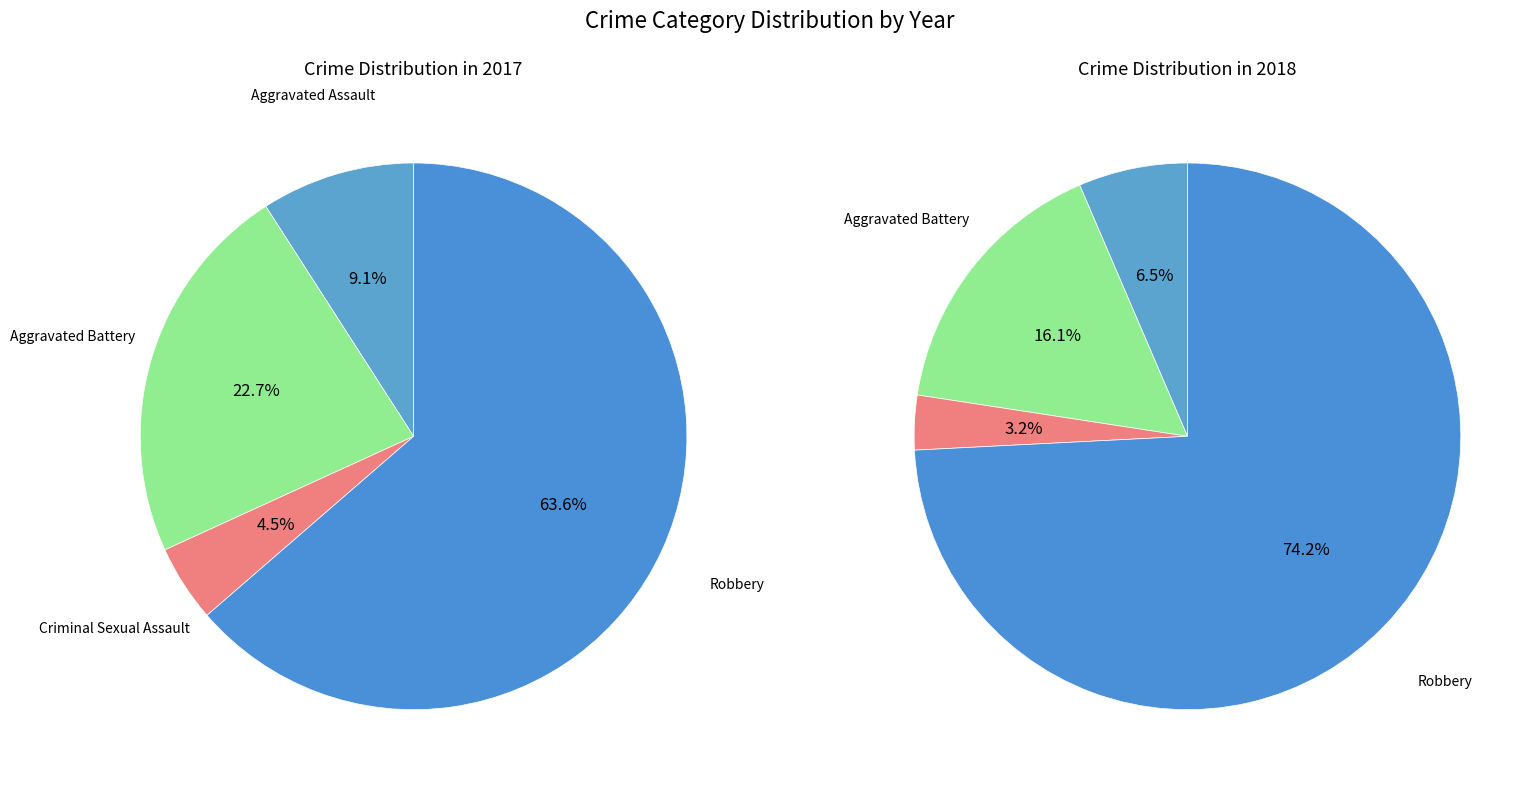

What is the ratio of the value at 1 to the value at 3?

0.4